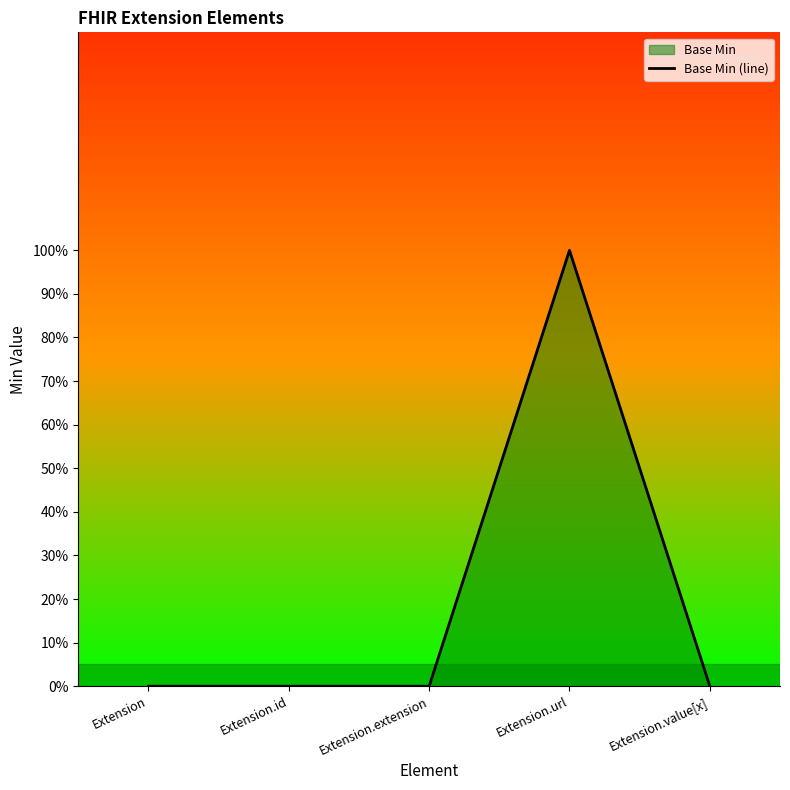

At which category does the chart reach its minimum across all series?

Extension